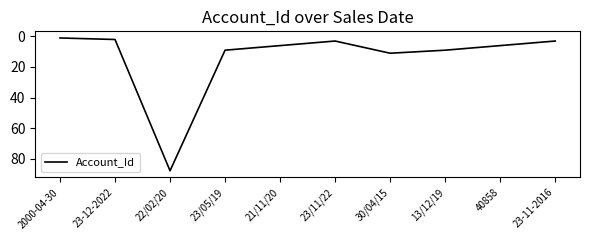

What position from the right is 40858?

2